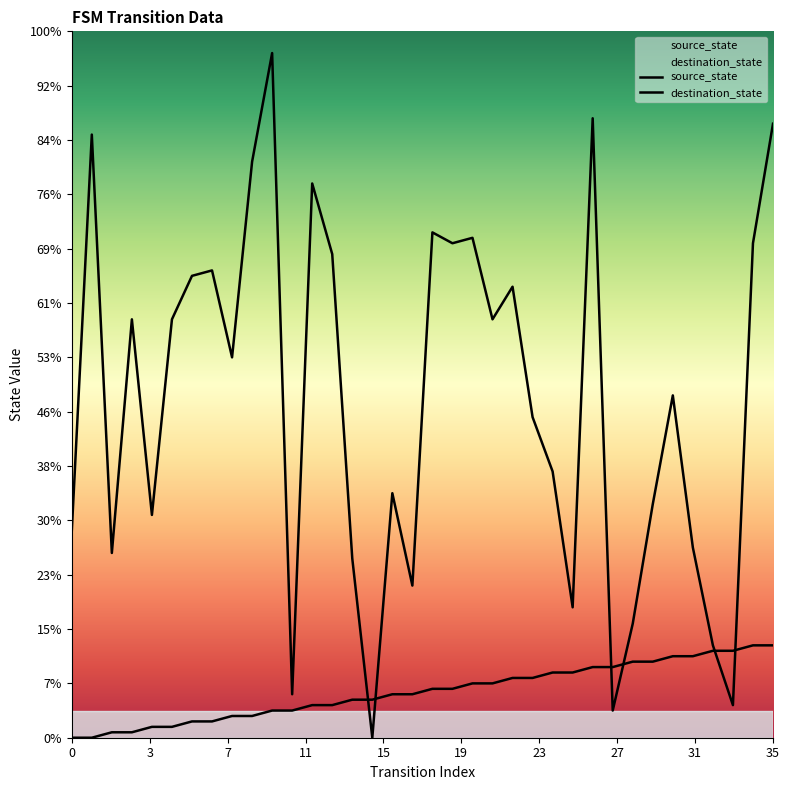

Count the number of categories in the chart.

36